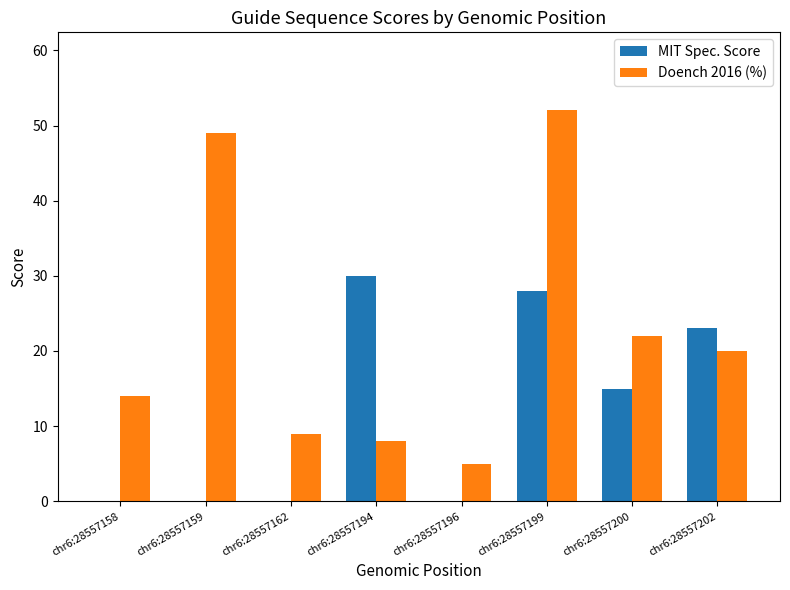

Where does the Doench 2016 (%) series first go above 20?

chr6:28557159